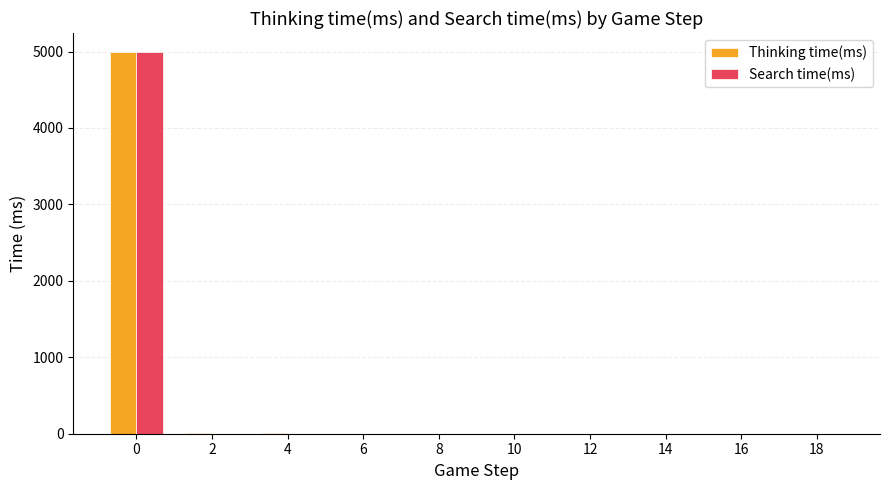

What is the highest value of the Search time(ms) series?

4990